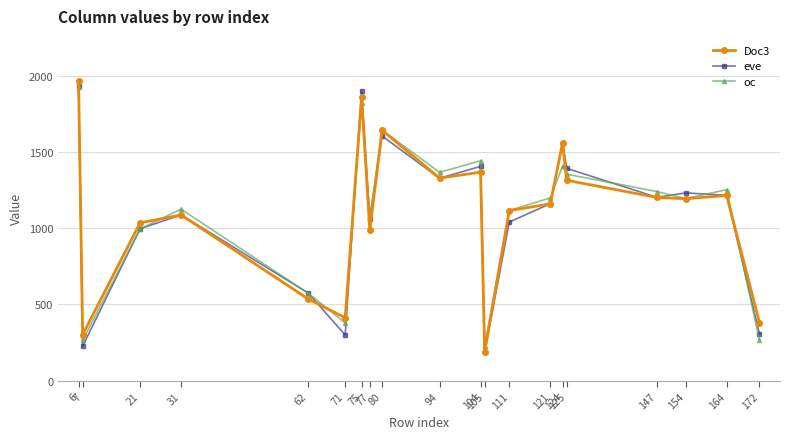

Which series has the widest spread of values?

Doc3